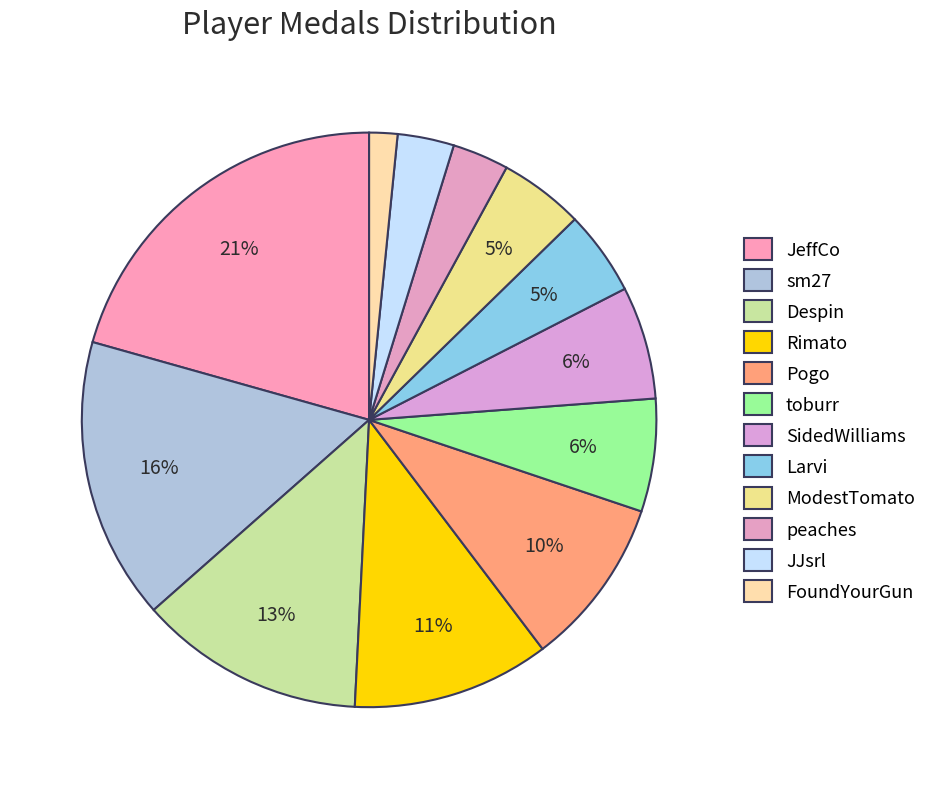

What is the change in value from sm27 to FoundYourGun?

-9